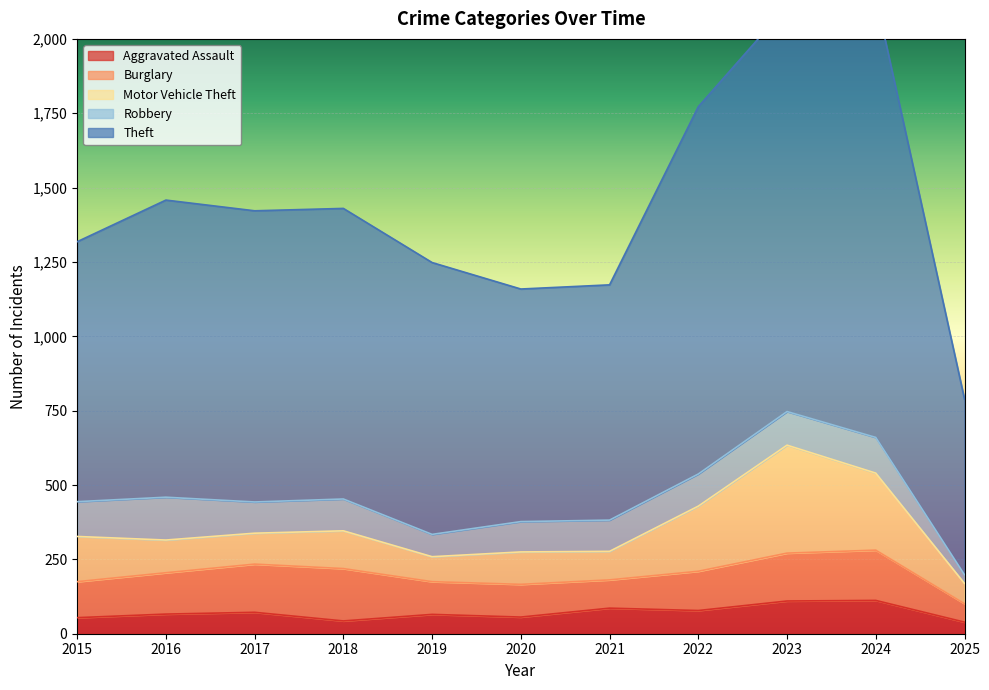

Reading right to left, what are all the values shown in this chart?

Aggravated Assault: 39	112	110	78	86	56	65	43	72	66	54
Burglary: 62	169	161	132	95	110	110	176	162	139	121
Motor Vehicle Theft: 68	259	363	219	96	109	84	127	104	110	152
Robbery: 29	120	113	108	105	102	75	107	105	144	117
Theft: 591	1481	1363	1235	791	782	914	977	979	999	874